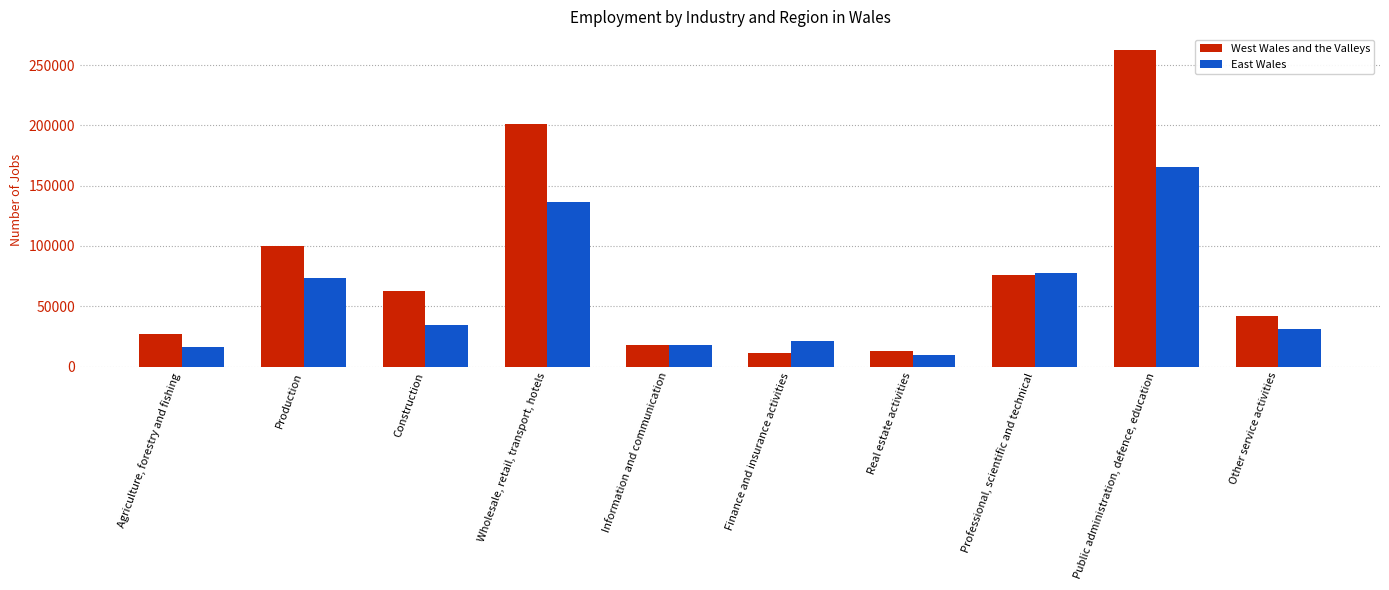

Is it true that East Wales equals 136200 at Wholesale, retail, transport, hotels?

True